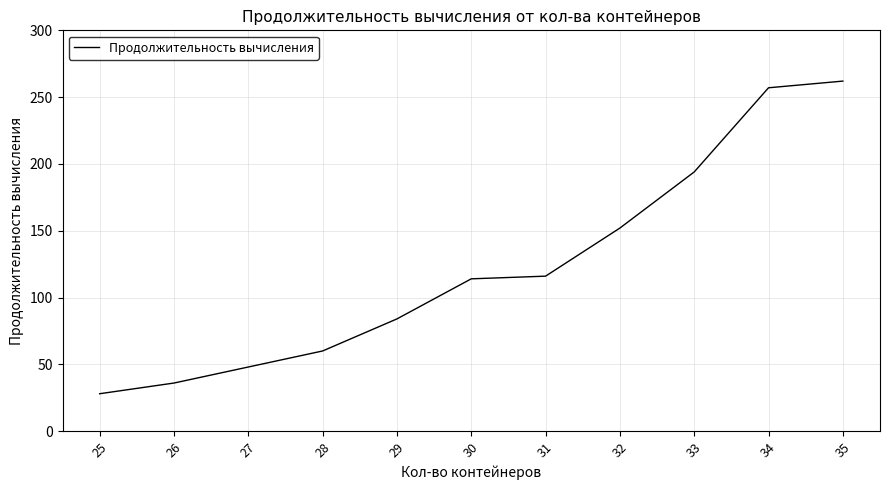

Where is the data nearest to the value 145?

32